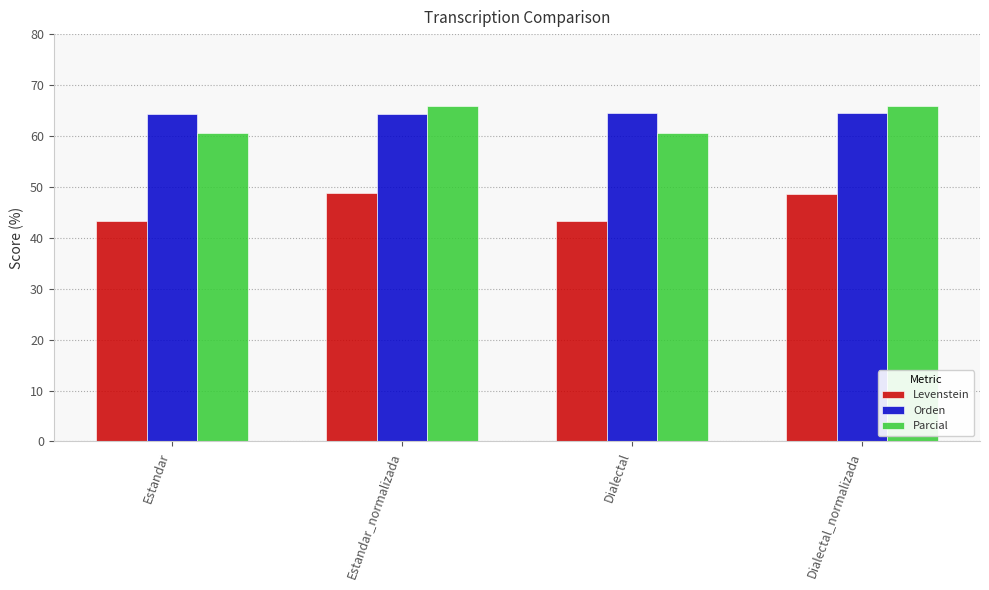

Which series has the largest total across all categories?

Orden